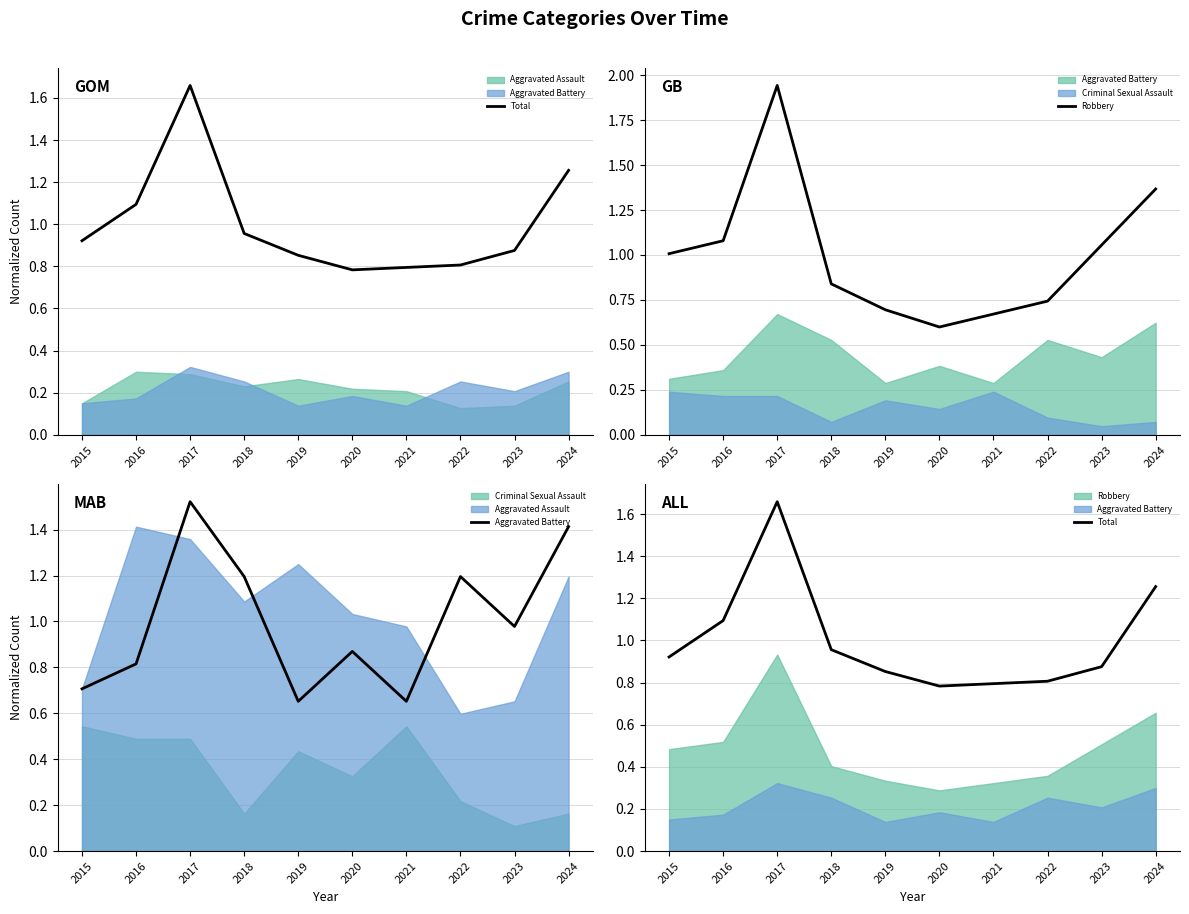

The value of Robbery at 2017 is 0.8. True or false?

False